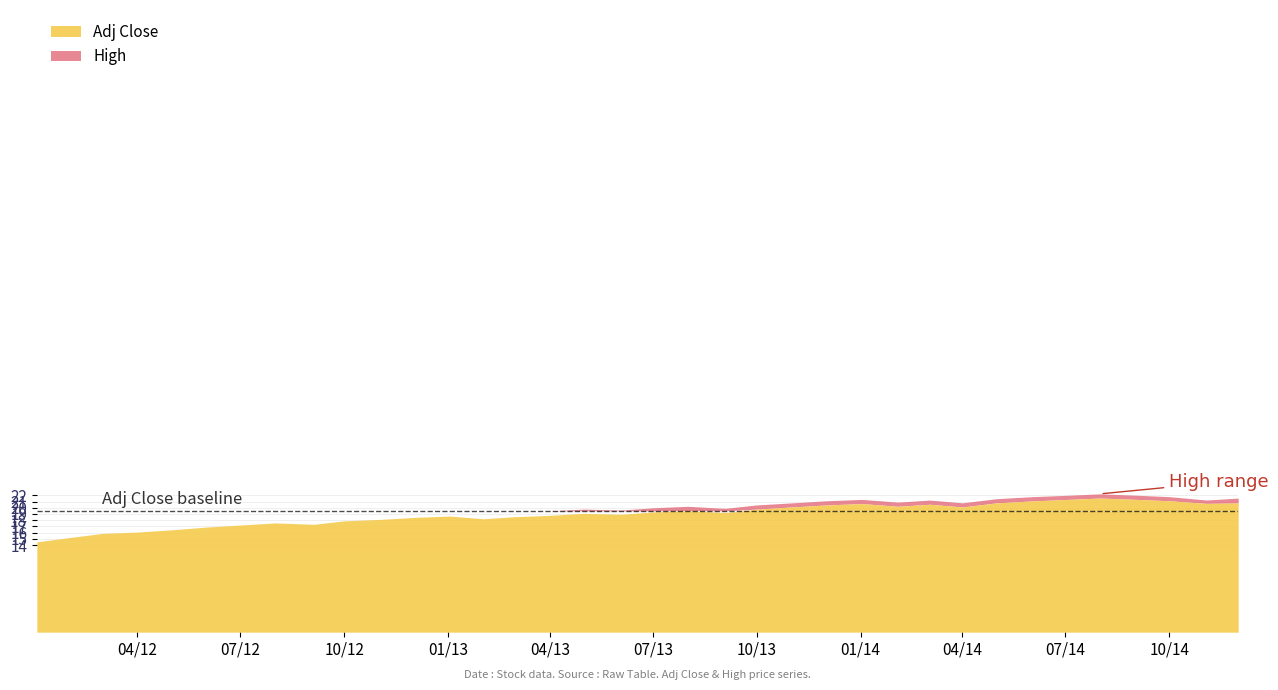

What are all the series names shown in the legend?

Adj Close, High